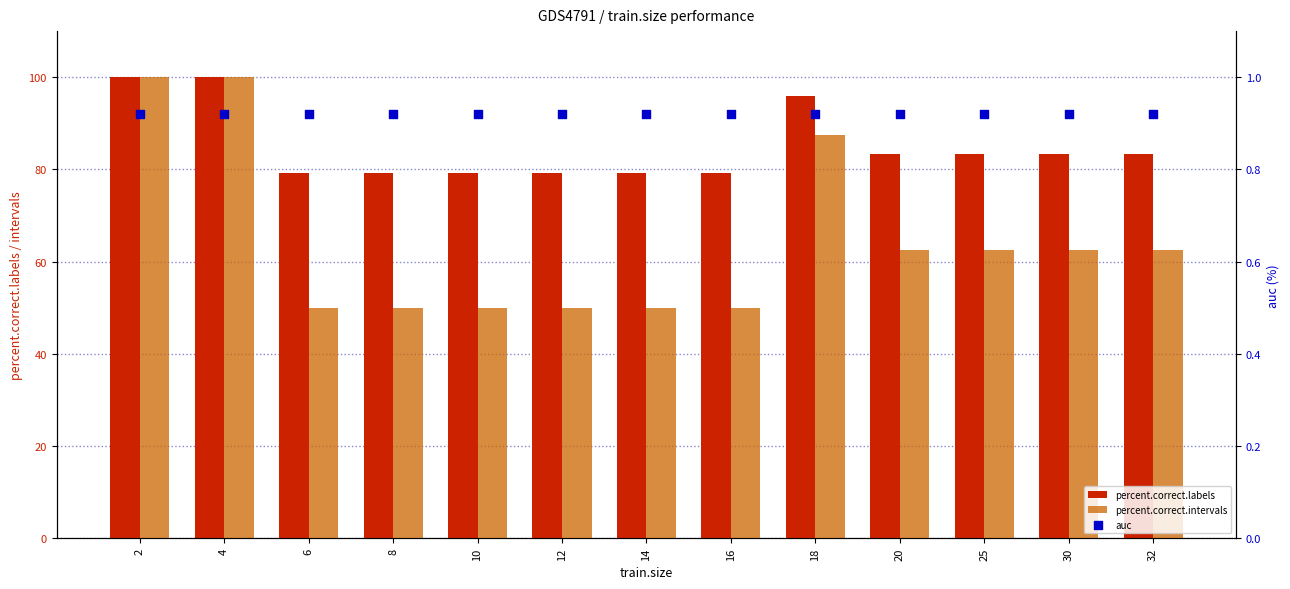

Which series reaches the minimum Y coordinate?

auc